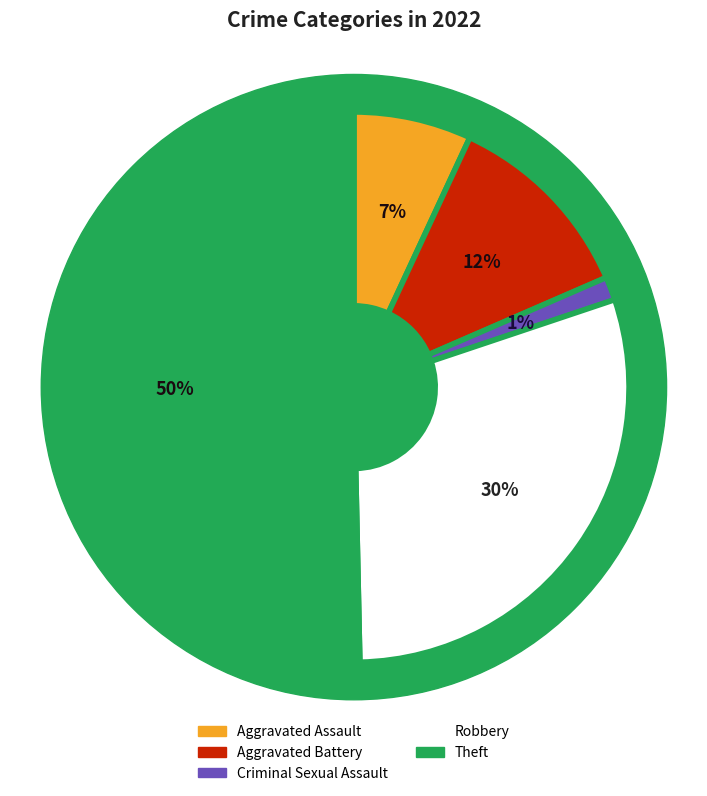

Which has a higher value, Aggravated Assault or Robbery?

Robbery